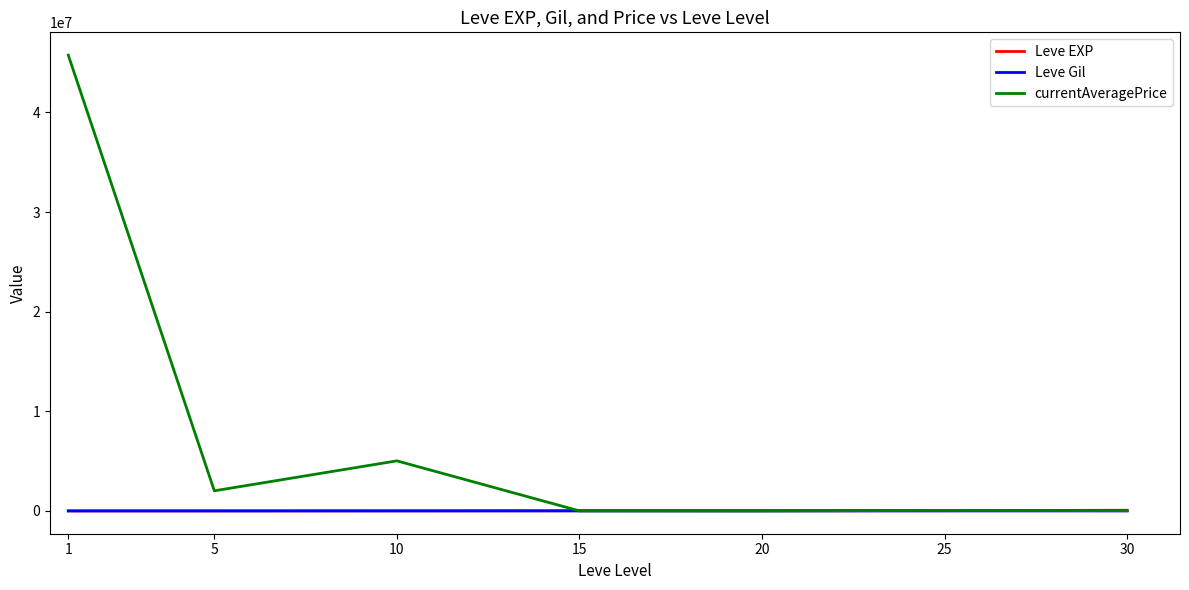

The Leve EXP series shows 24790.0 at 15. True or false?

True